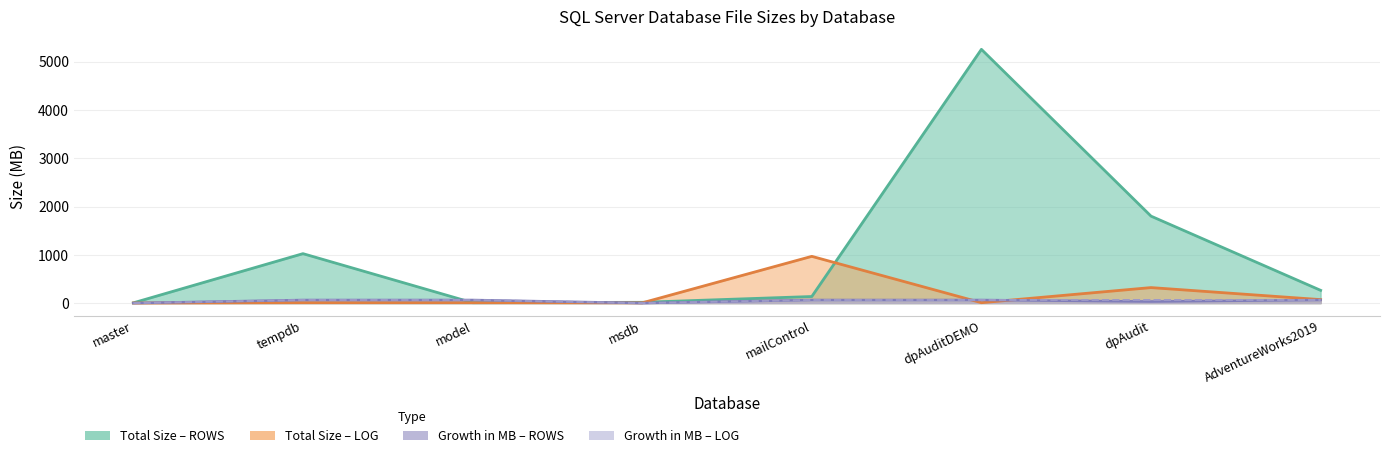

After their last crossing, which series has the higher values: Total Size in MB (LOG) or Total Size in MB (ROWS)?

Total Size in MB (ROWS)